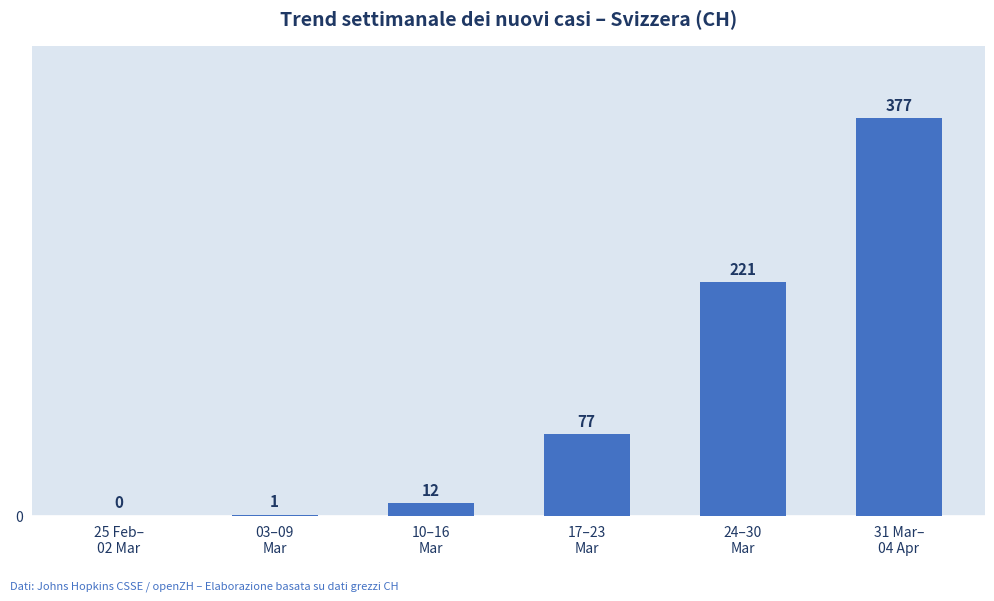

The value at 03–09
Mar is 1. True or false?

True